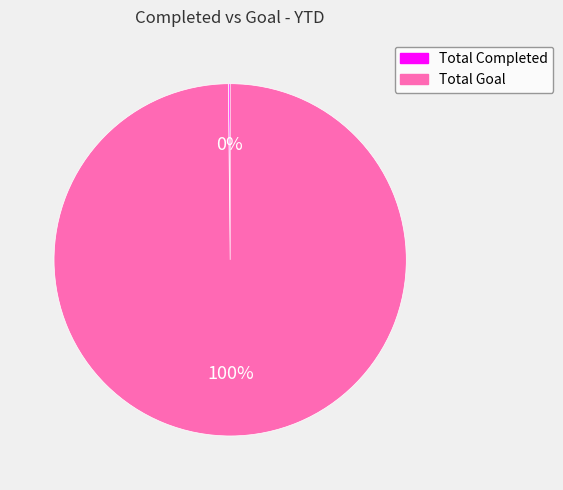

Which category has the biggest portion of the pie?

Total Goal